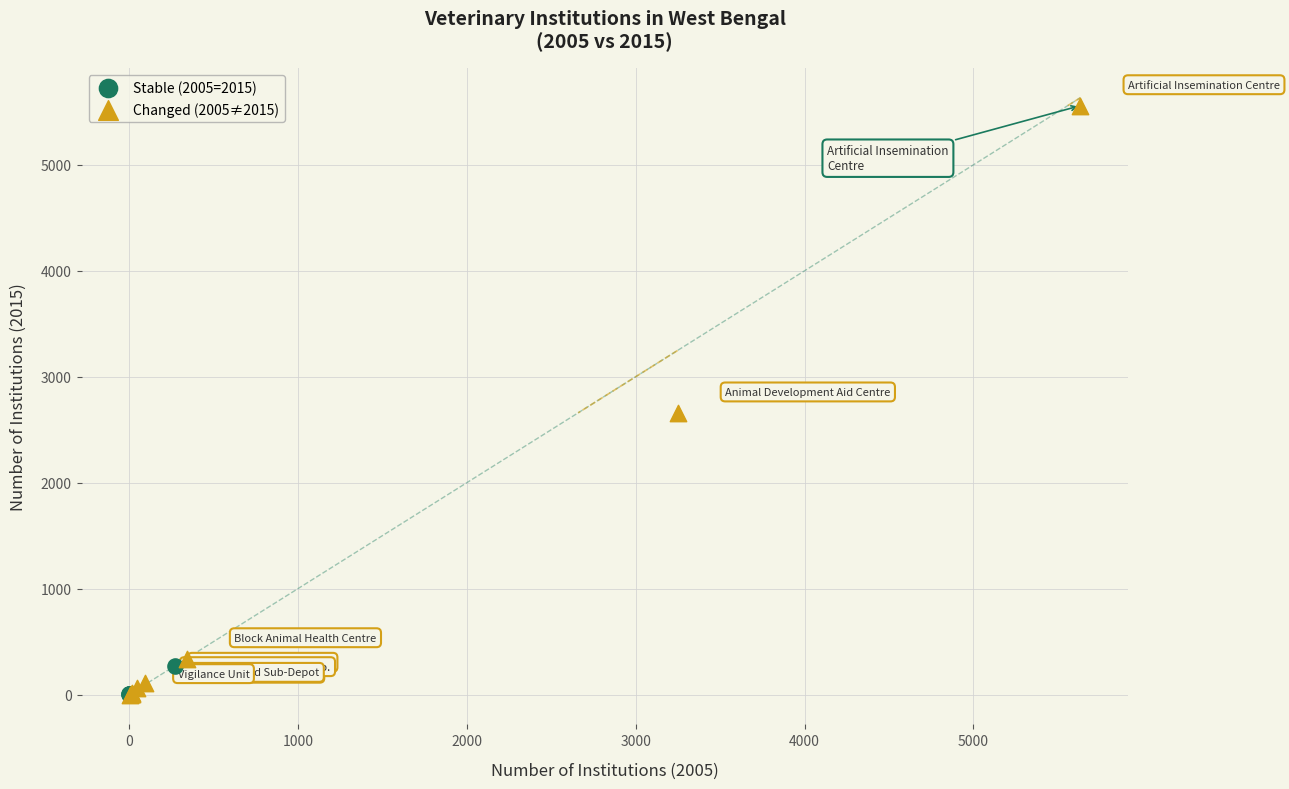

Which series has the widest spread of Y values?

Changed (2005≠2015)